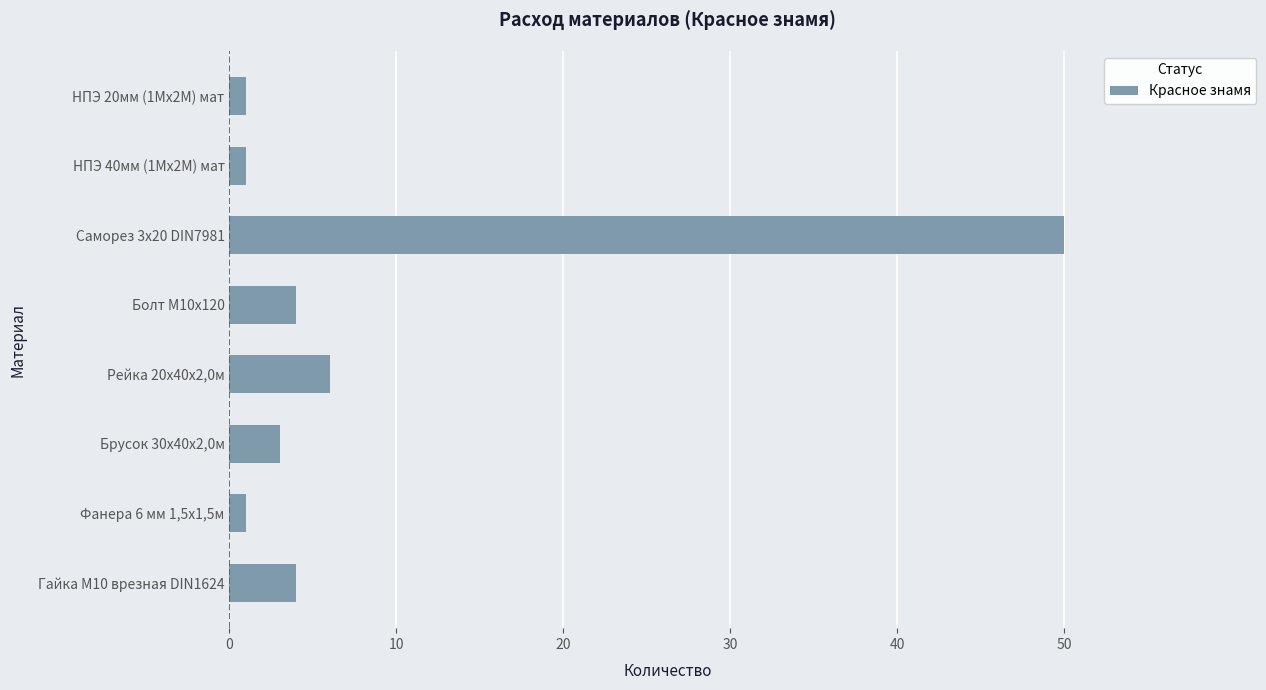

Does the chart contain any negative values?

No